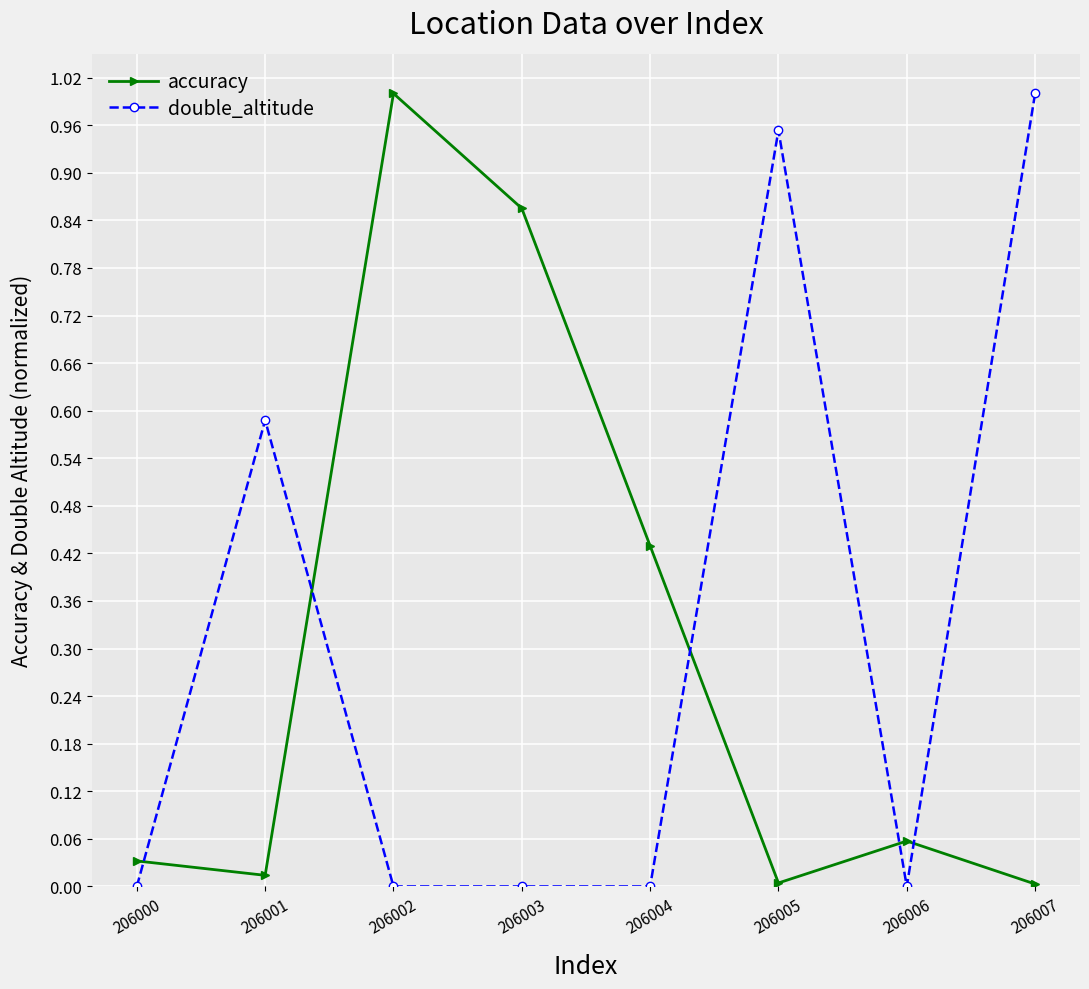

Which series changed the most between 206001 and 206005?

double_altitude